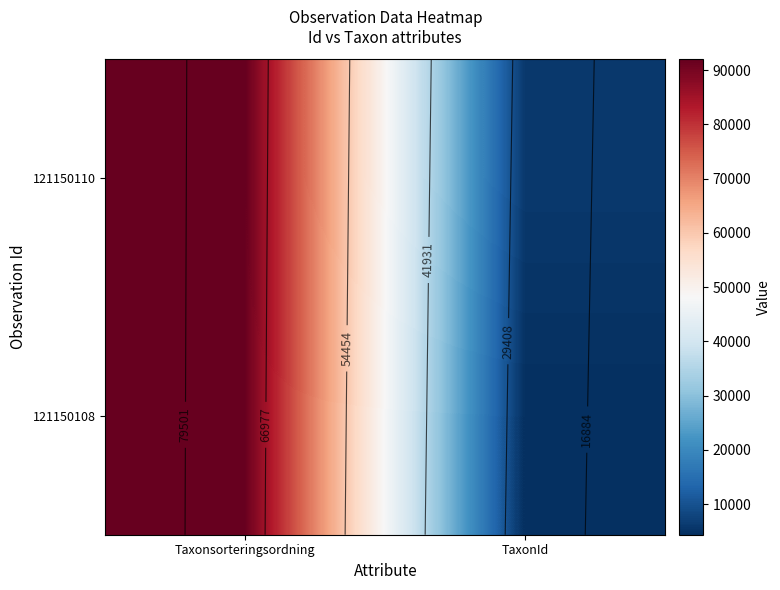

Which series has the largest total across all categories?

121150110